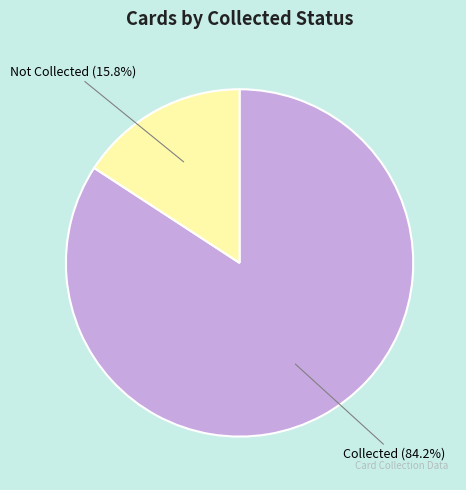

Is there a majority slice in this chart?

Yes